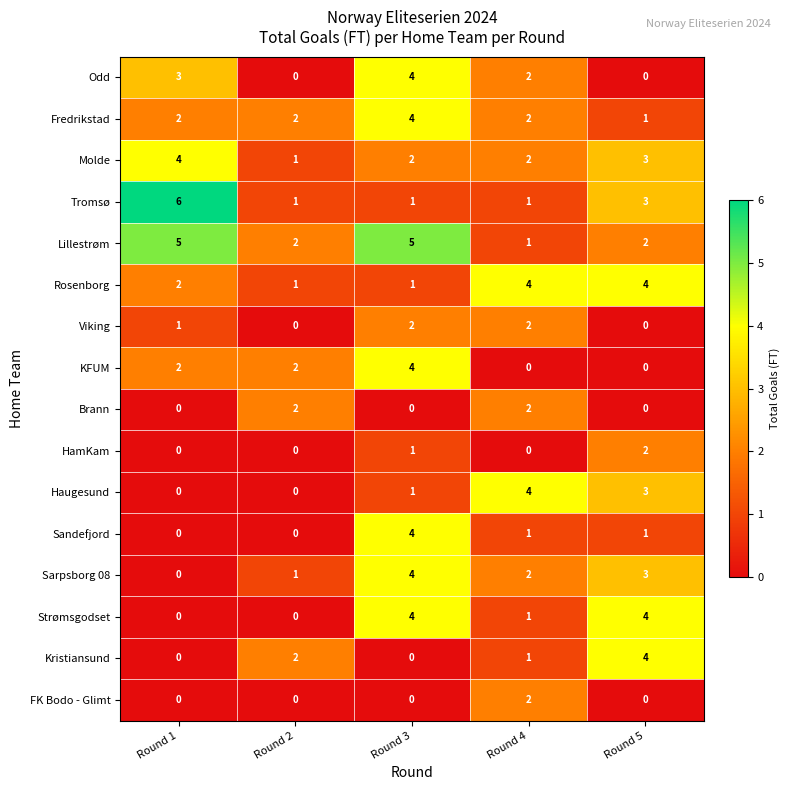

At which label is Sarpsborg 08 closest to 2?

Round 4